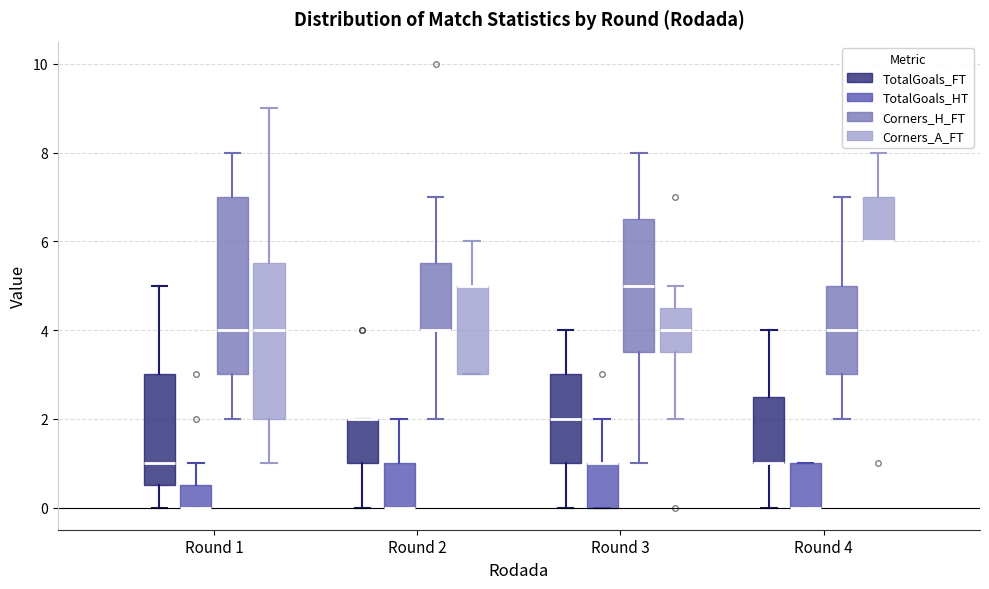

Where is the upper edge of the box for Round 1 (TotalGoals_HT) on the y-axis? The values are not printed on the chart, so give them approximately, as read against the axis.

0.6